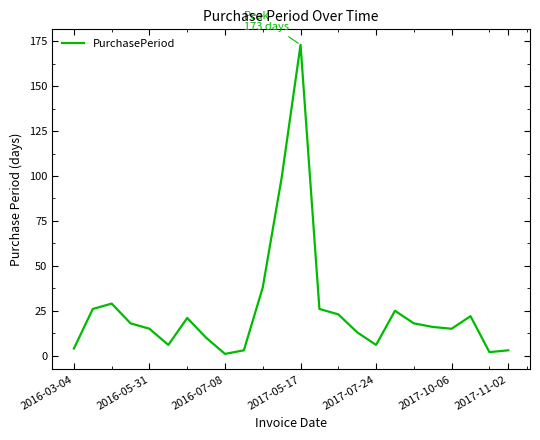

What is the maximum value shown in the chart?

173